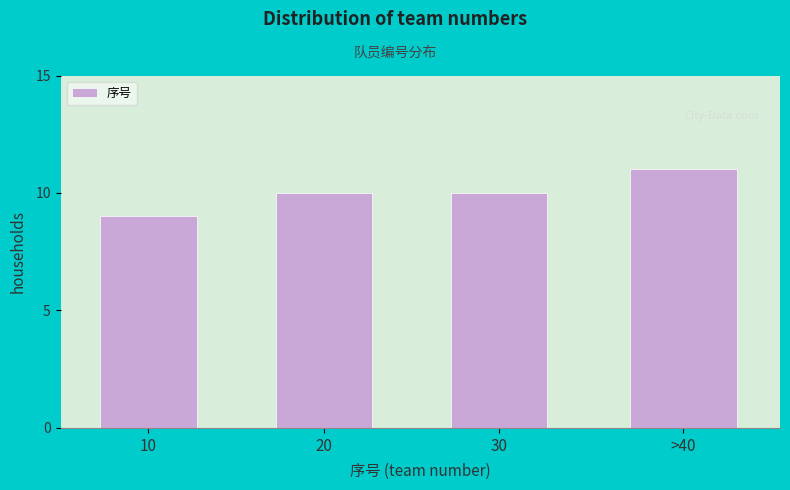

Reading left to right, what are all the values shown in this chart?

10=9	20=10	30=10	>40=11